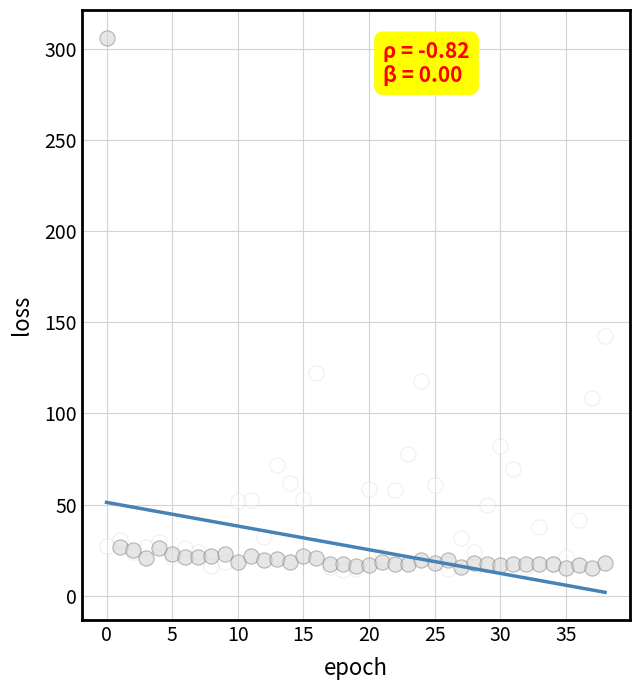

Across all series, what Y value is closest to 160?

142.7